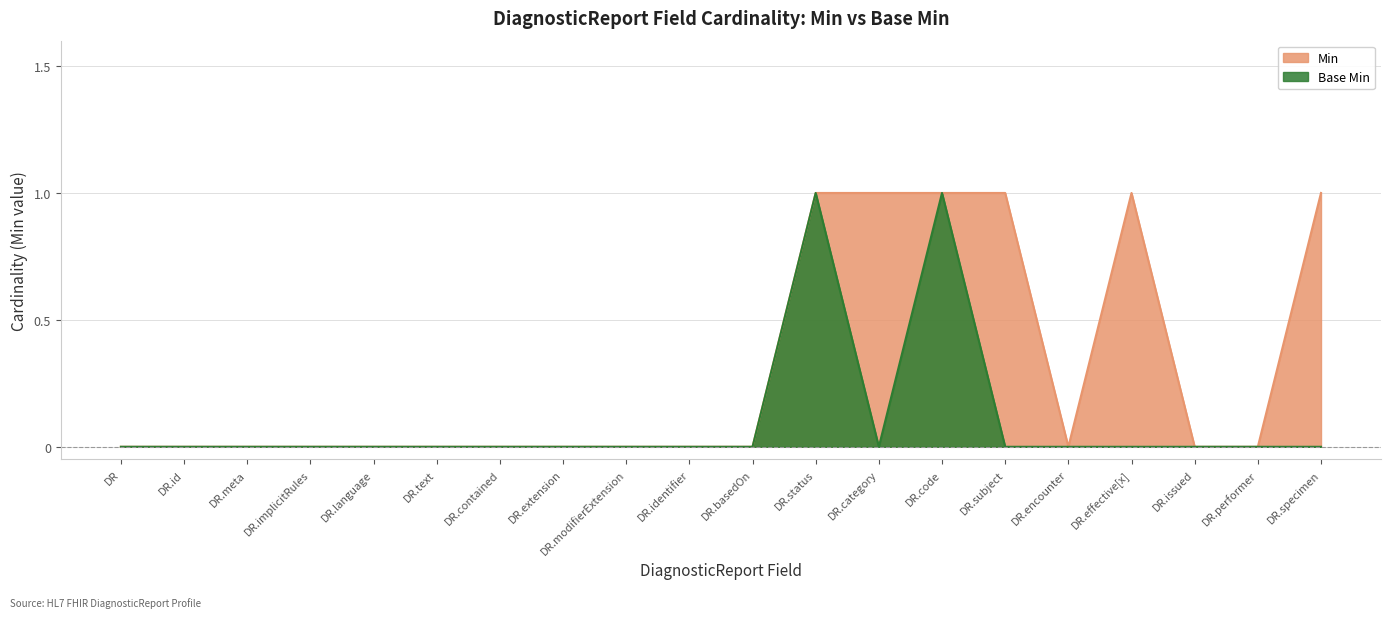

True or false: Min and Base Min cross at least once.

False